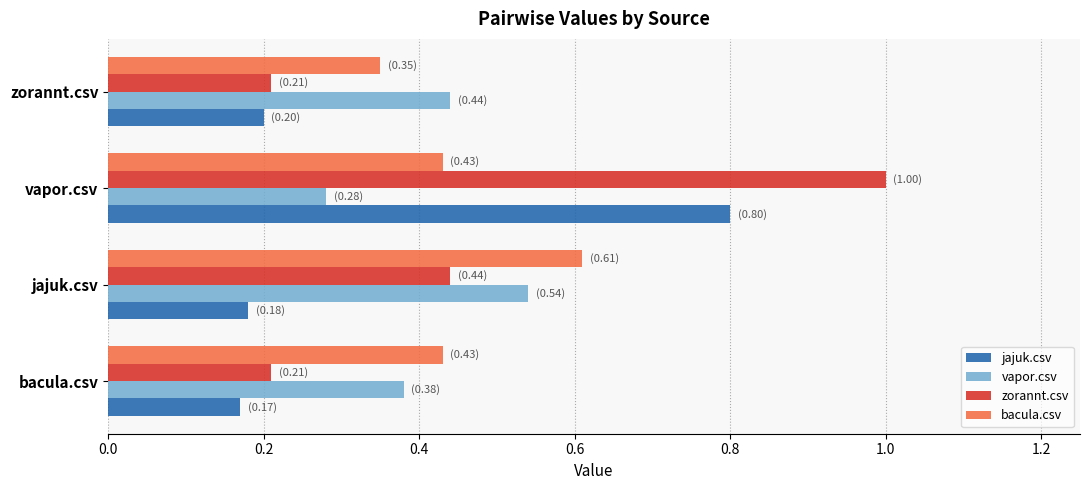

What is the greatest value displayed?

1.0